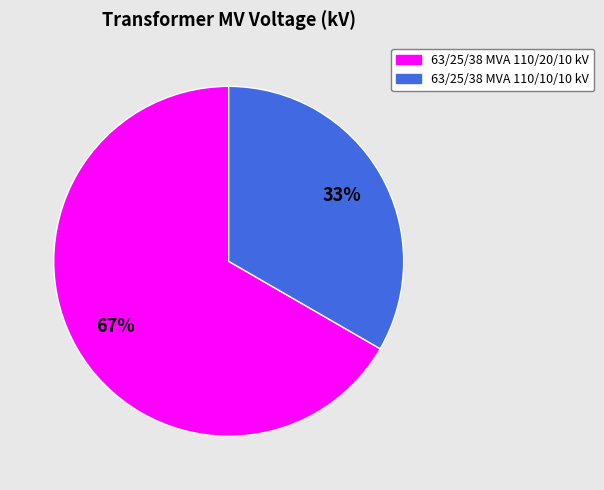

To the nearest percent, what is the combined percentage of 63/25/38 MVA 110/20/10 kV and 63/25/38 MVA 110/10/10 kV?

100%